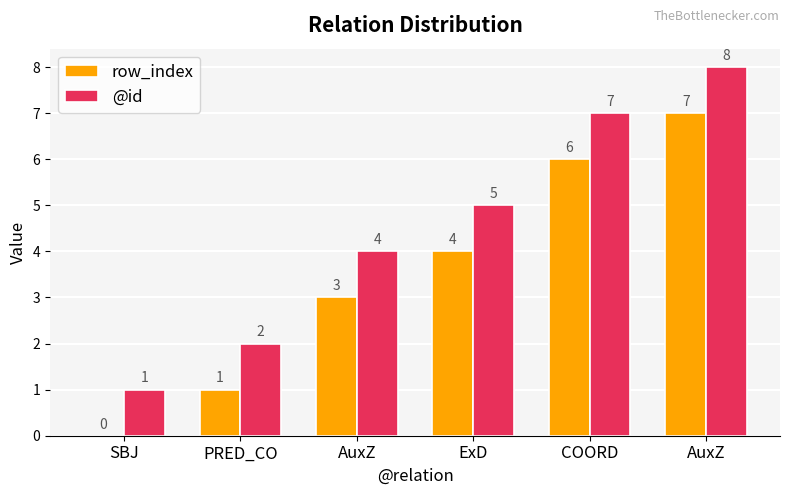

What are all the series names shown in the legend?

row_index, @id